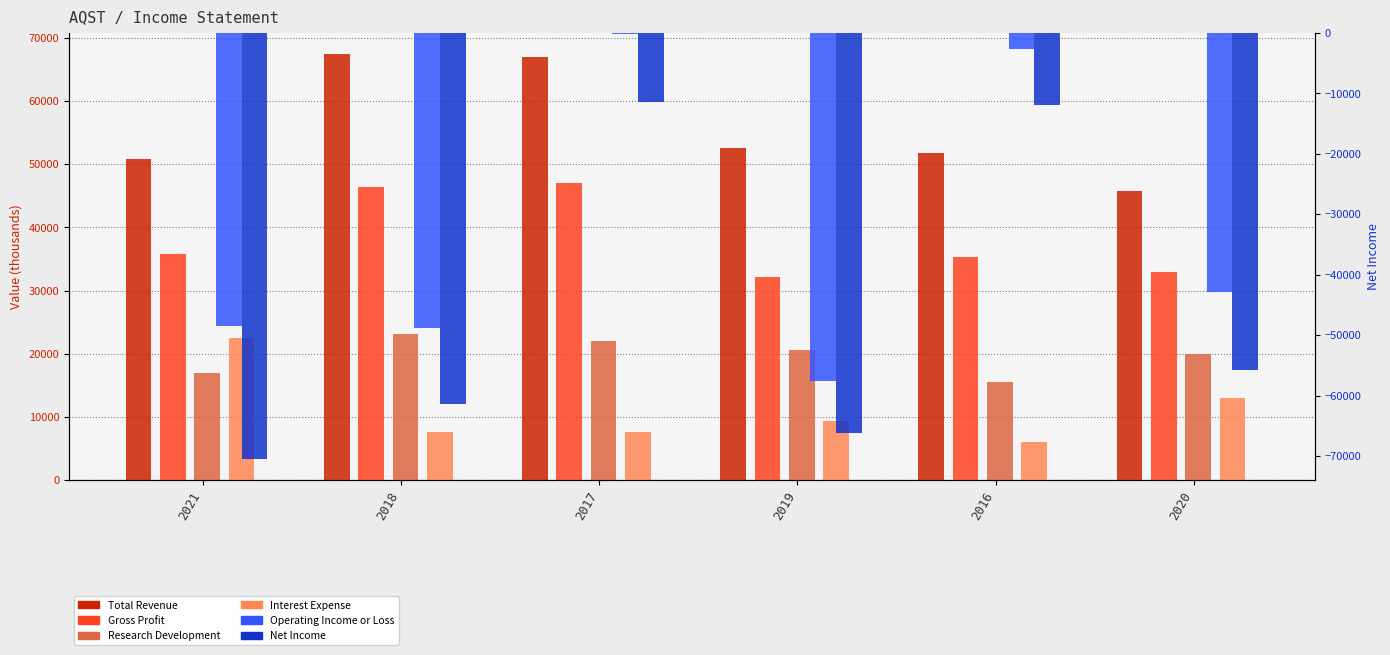

The Interest Expense series shows 1772 at 2018. True or false?

False